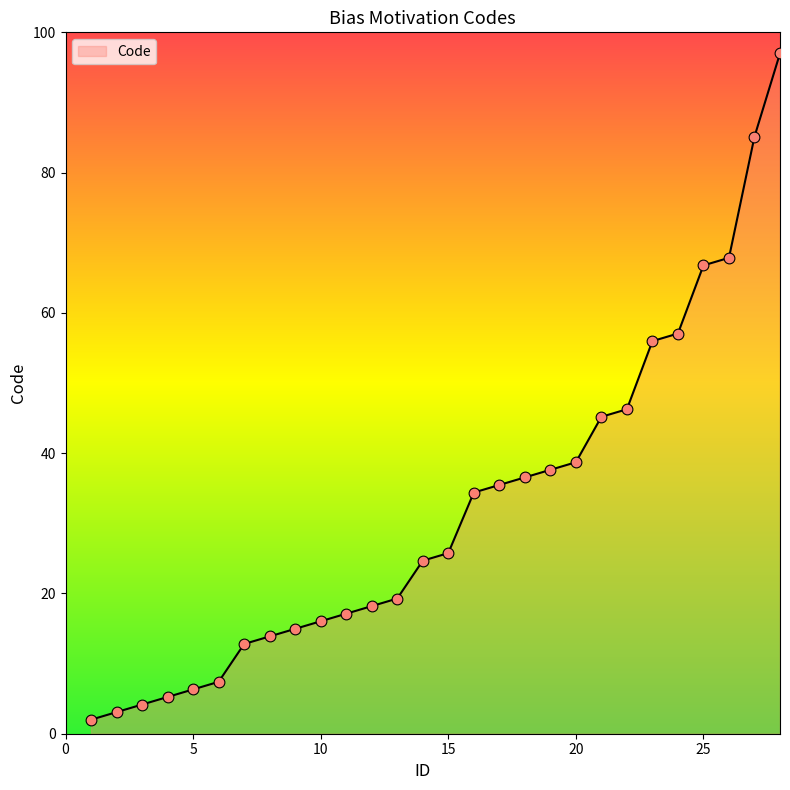

What is the smallest value displayed?

2.0